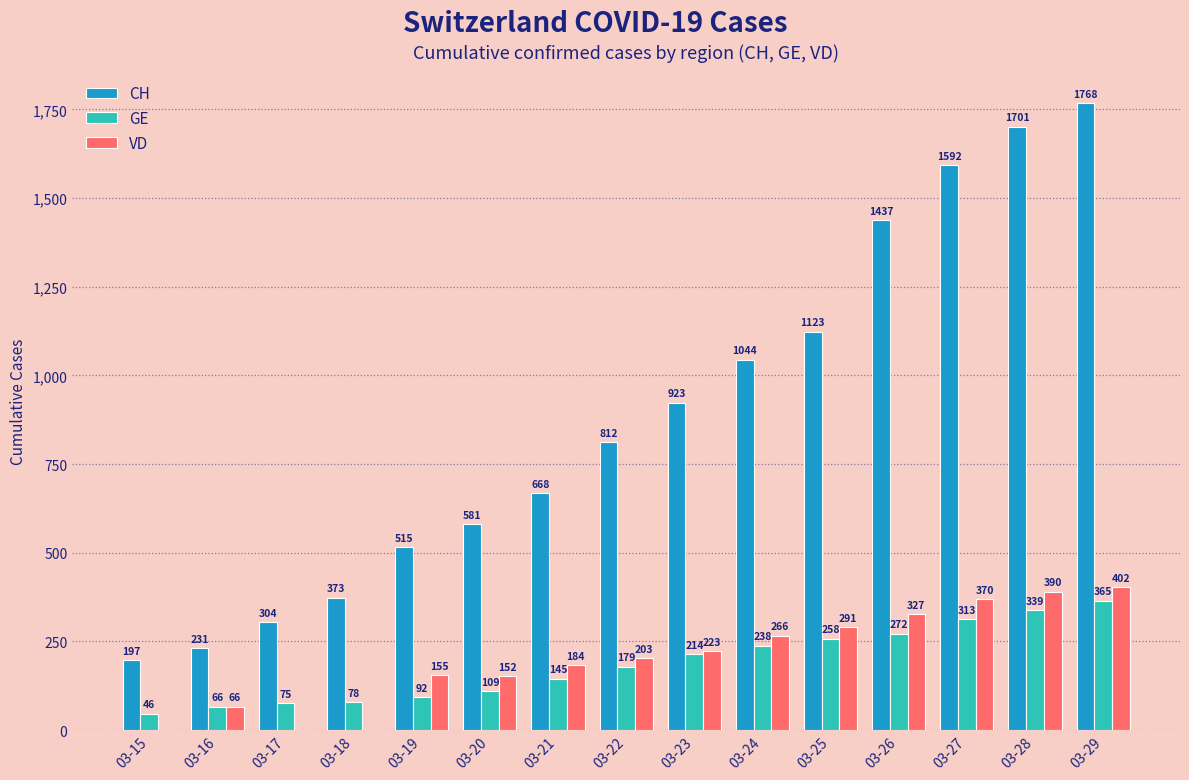

How many distinct data groups are displayed?

3